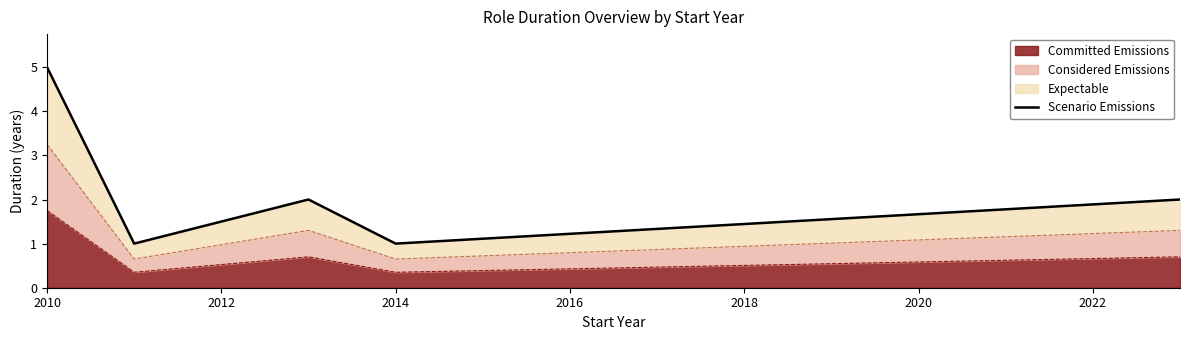

At which label does Committed Emissions reach its peak?

2010